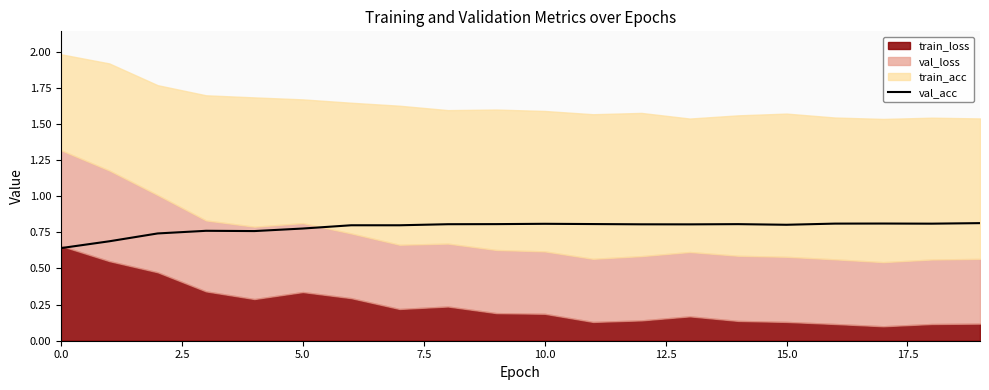

How many lines are shown in the chart?

1